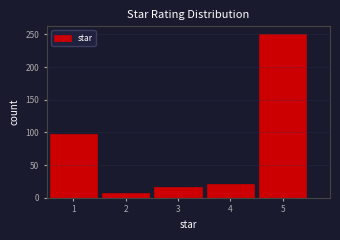

Which range on the x-axis has the tallest bar?

4.5 to 5.5